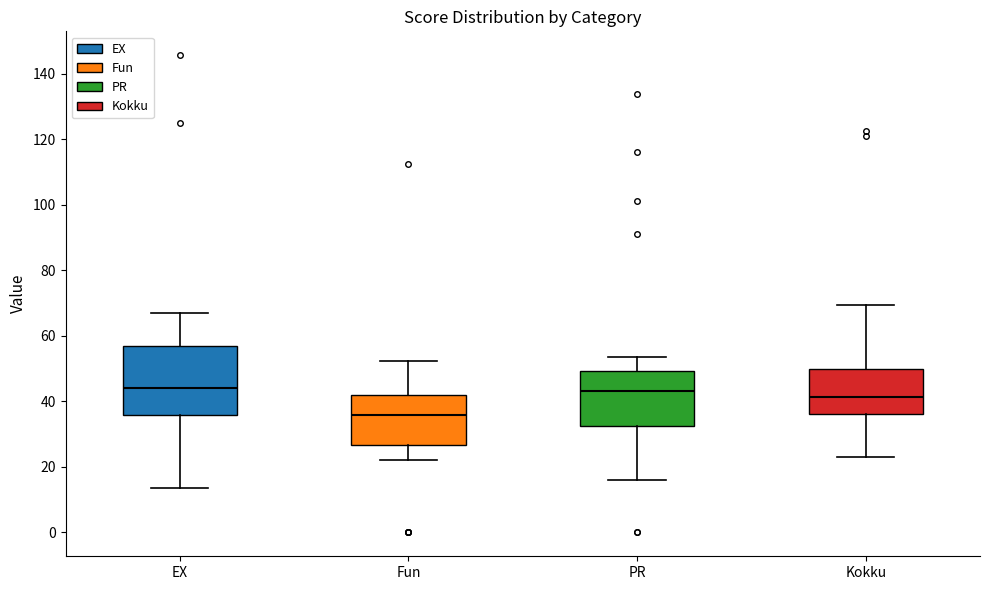

Where does the upper whisker of the box for PR end on the y-axis? The values are not printed on the chart, so give them approximately, as read against the axis.

54